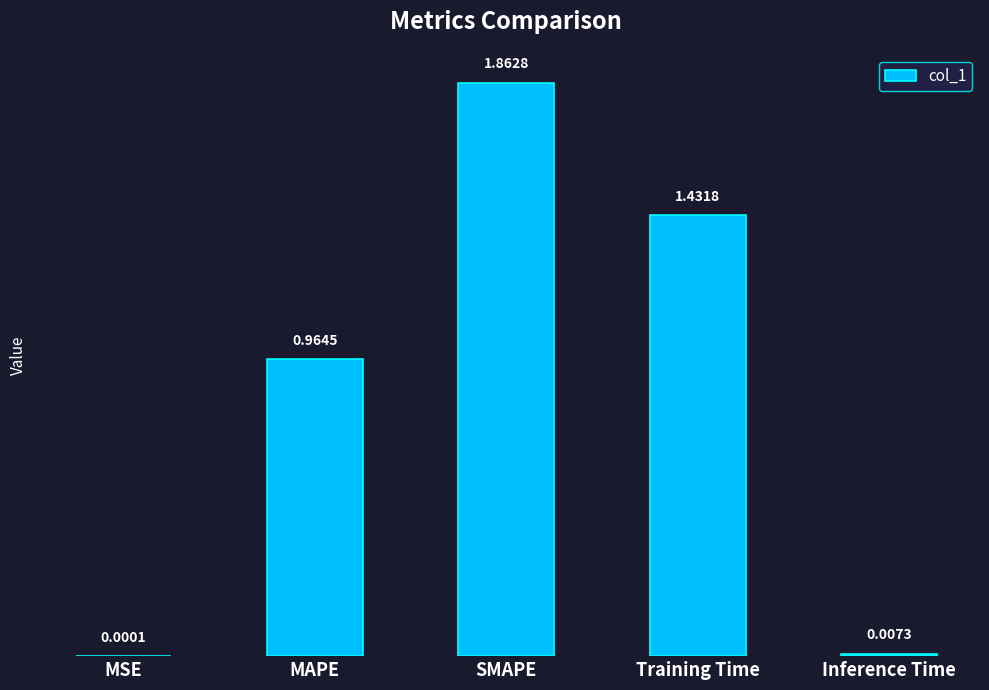

What is the change in value from SMAPE to Inference Time?

-1.9